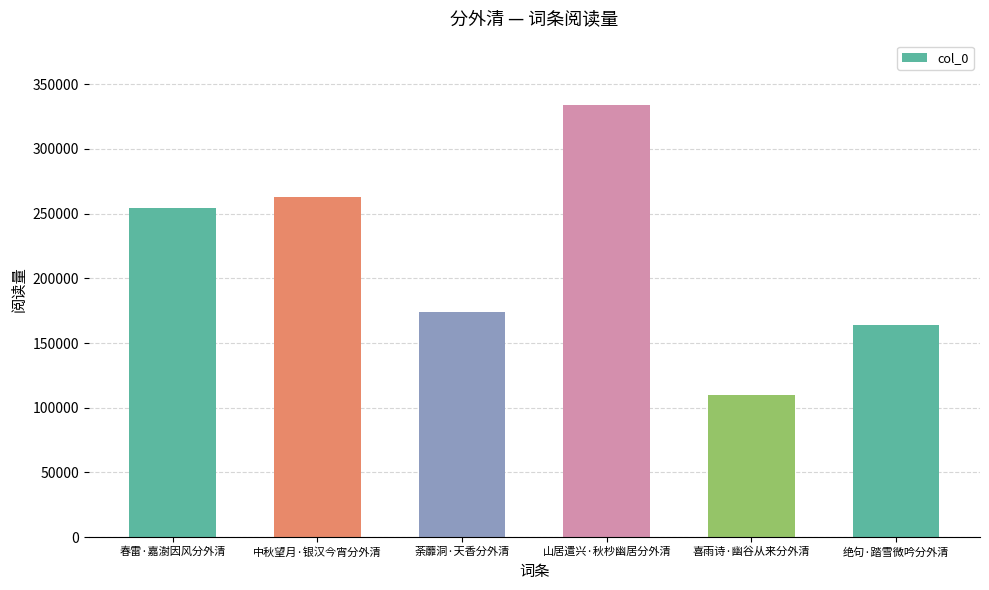

What position from the right is 绝句·踏雪微吟分外清?

1